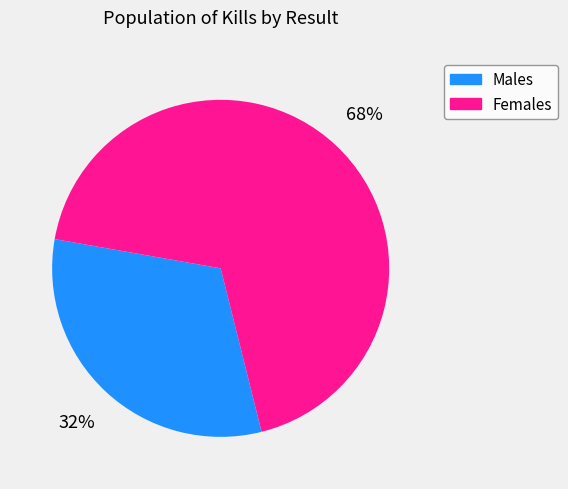

How many segments does this pie chart have?

2